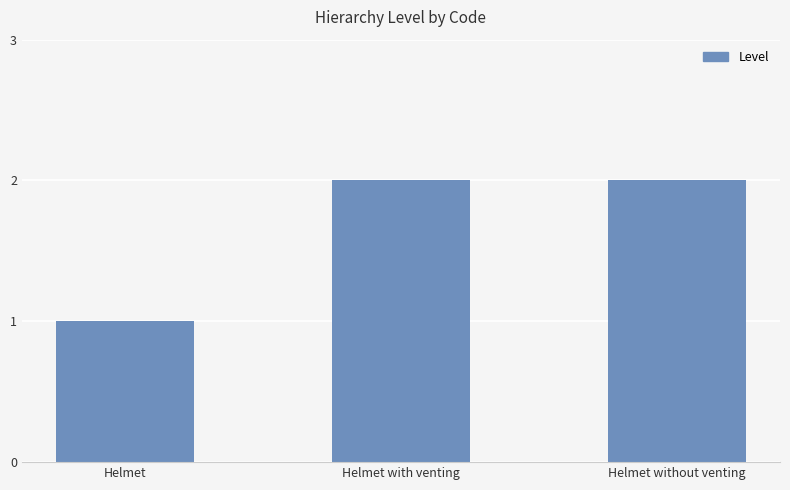

What is the greatest value displayed?

2